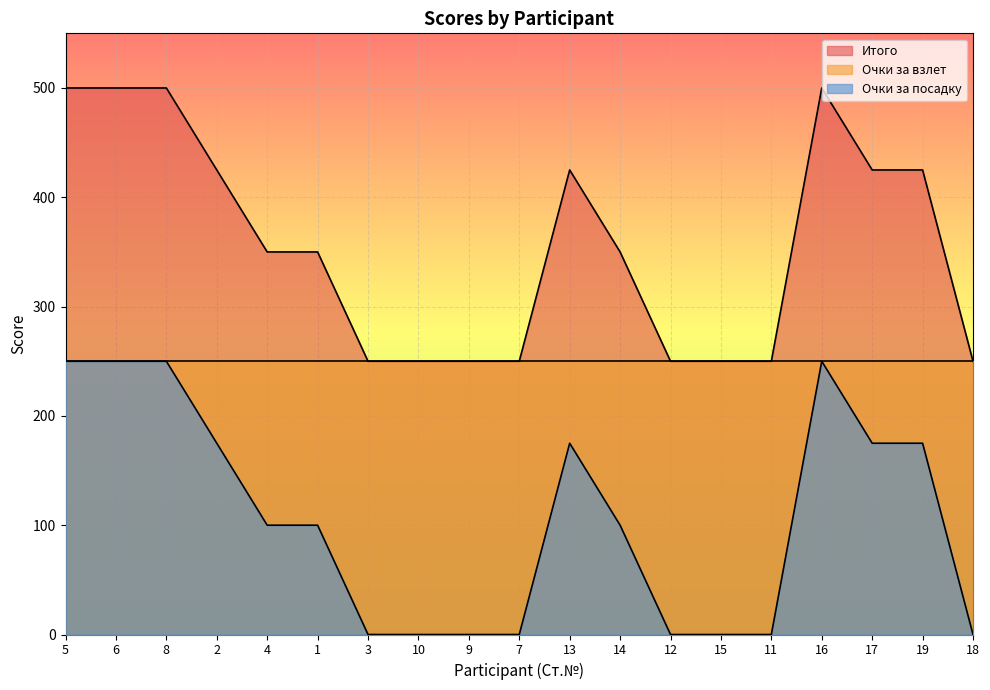

What position from the right is 13?

9